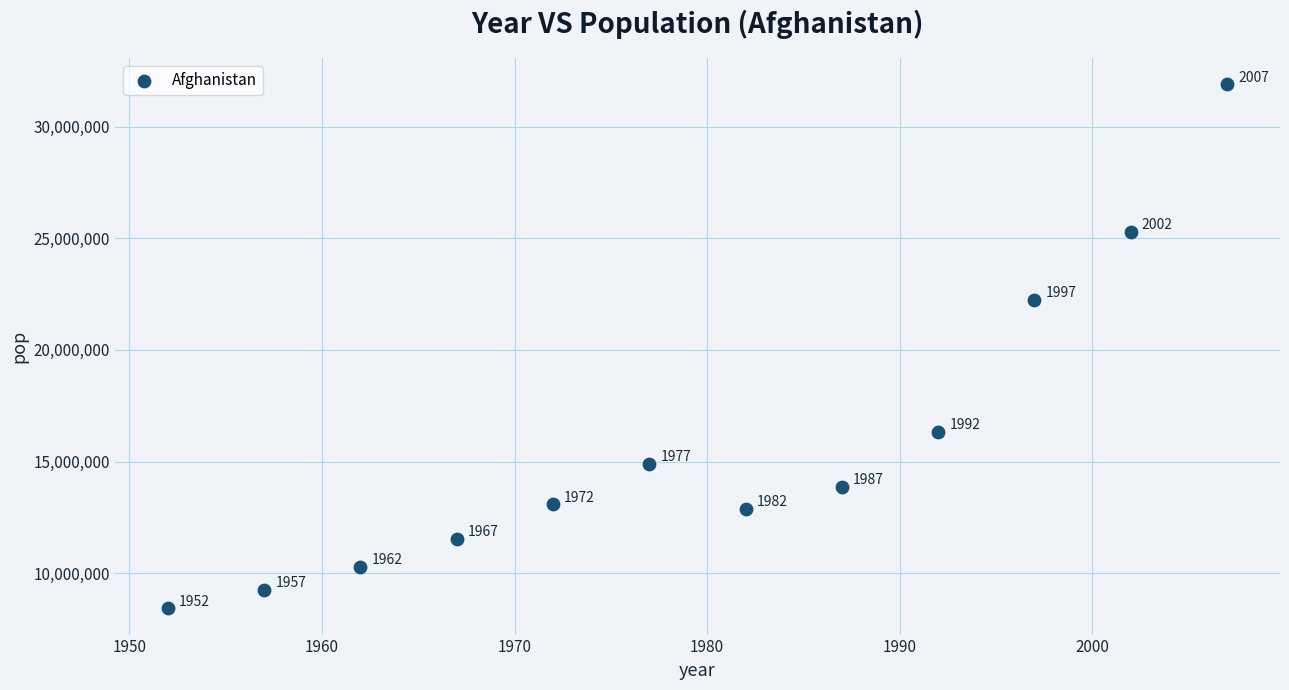

What Y value in the scatter plot is closest to 20157628?

22227415